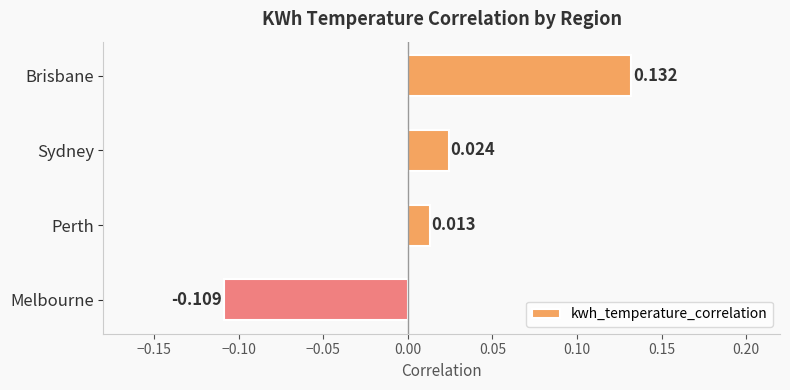

How many values exceed 0?

3